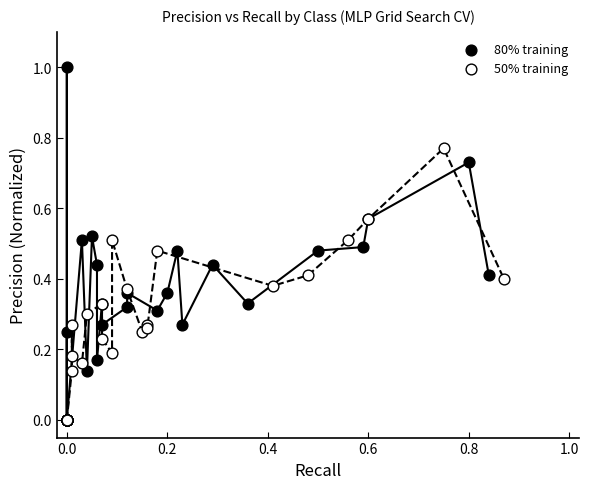

Which series contains the highest Y value?

80% training